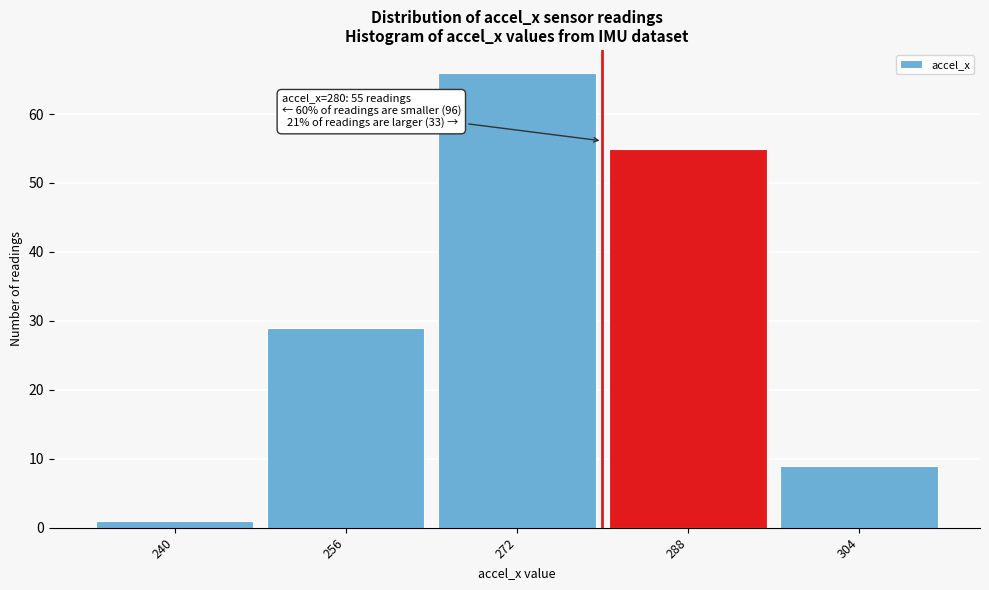

Which range on the x-axis has the tallest bar?

264 to 280